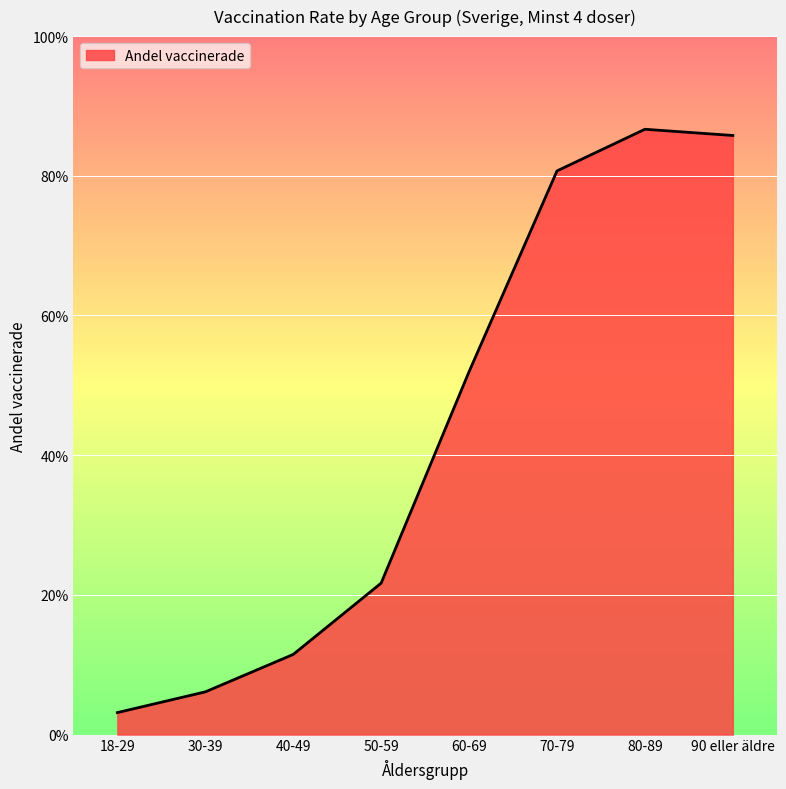

The value at 70-79 is 0.8. True or false?

True